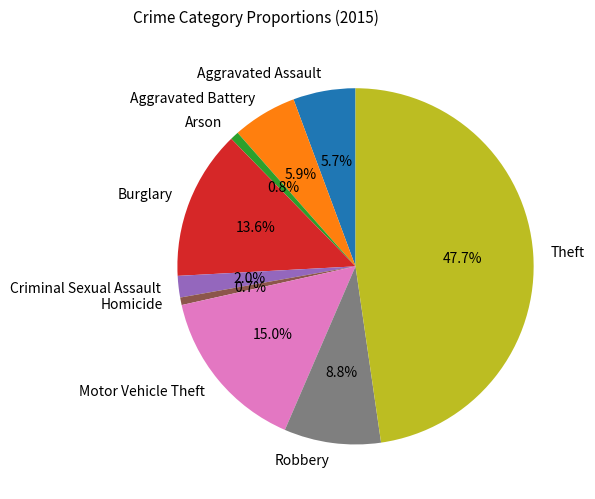

Does Aggravated Assault account for over 50% of the chart?

No